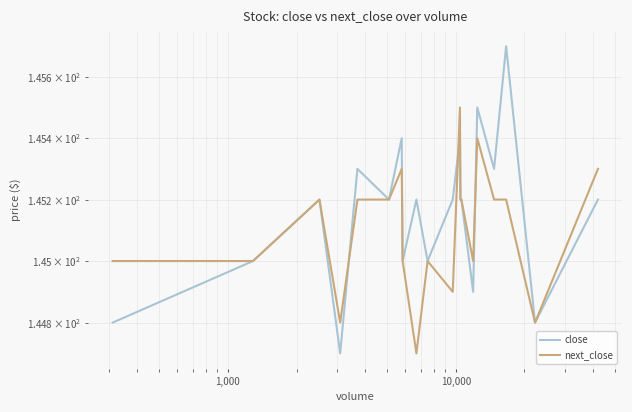

True or false: next_close has more than 1 points higher than both neighbors.

True